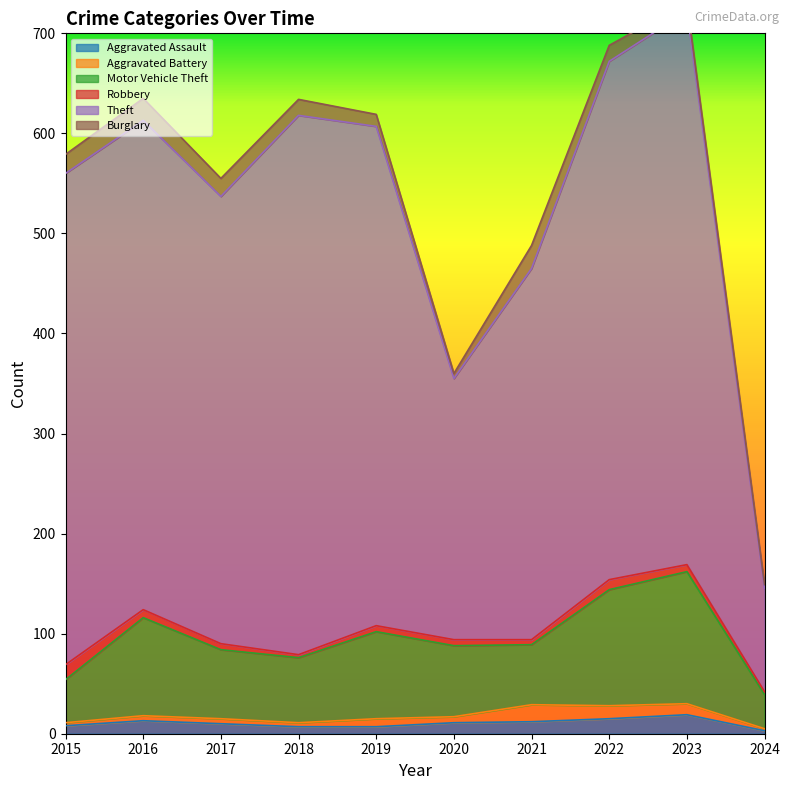

Which series has the largest range (max minus min)?

Theft